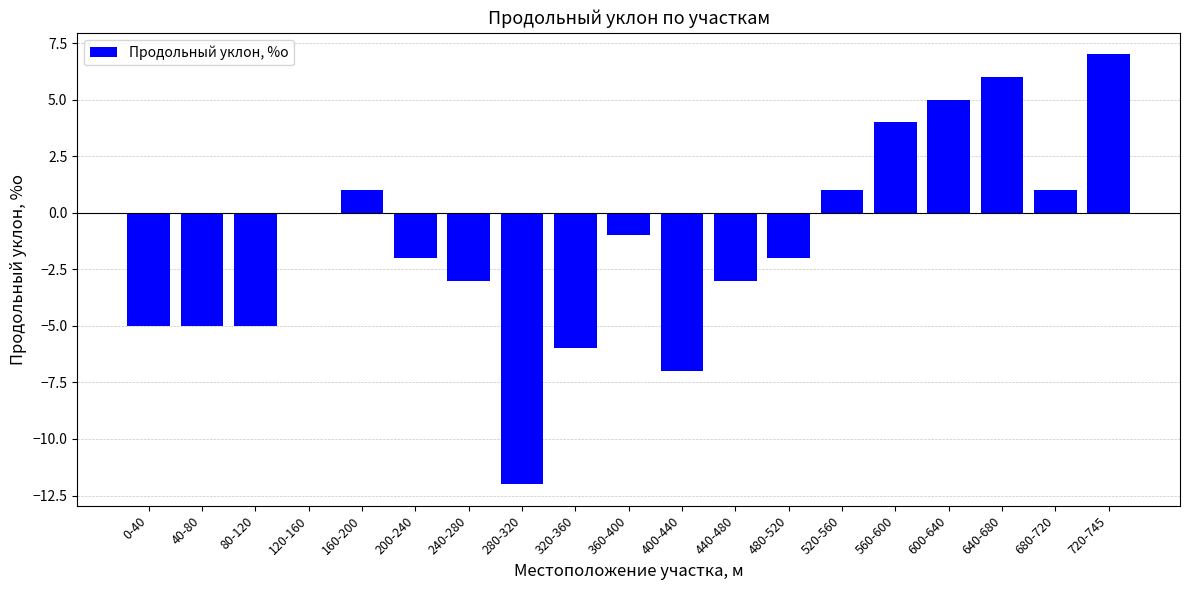

What is the greatest value displayed?

7